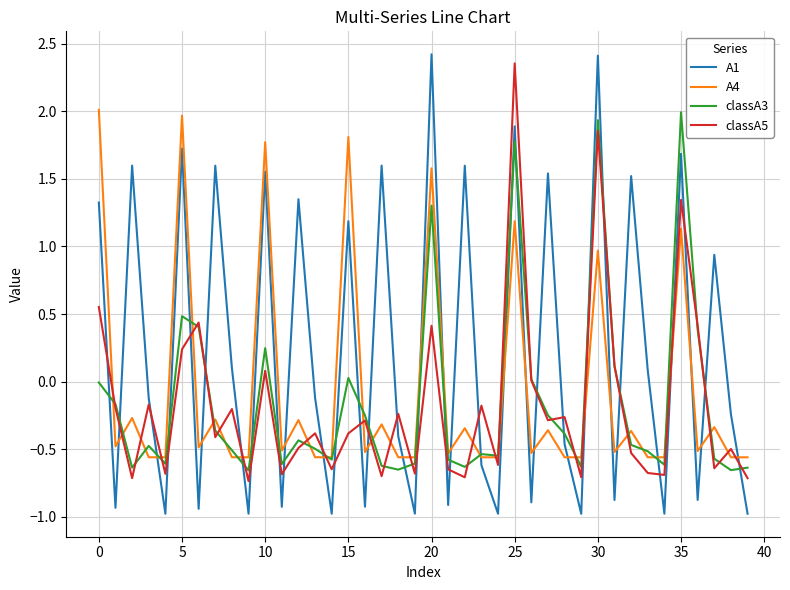

True or false: classA5 and A4 cross at least once.

True